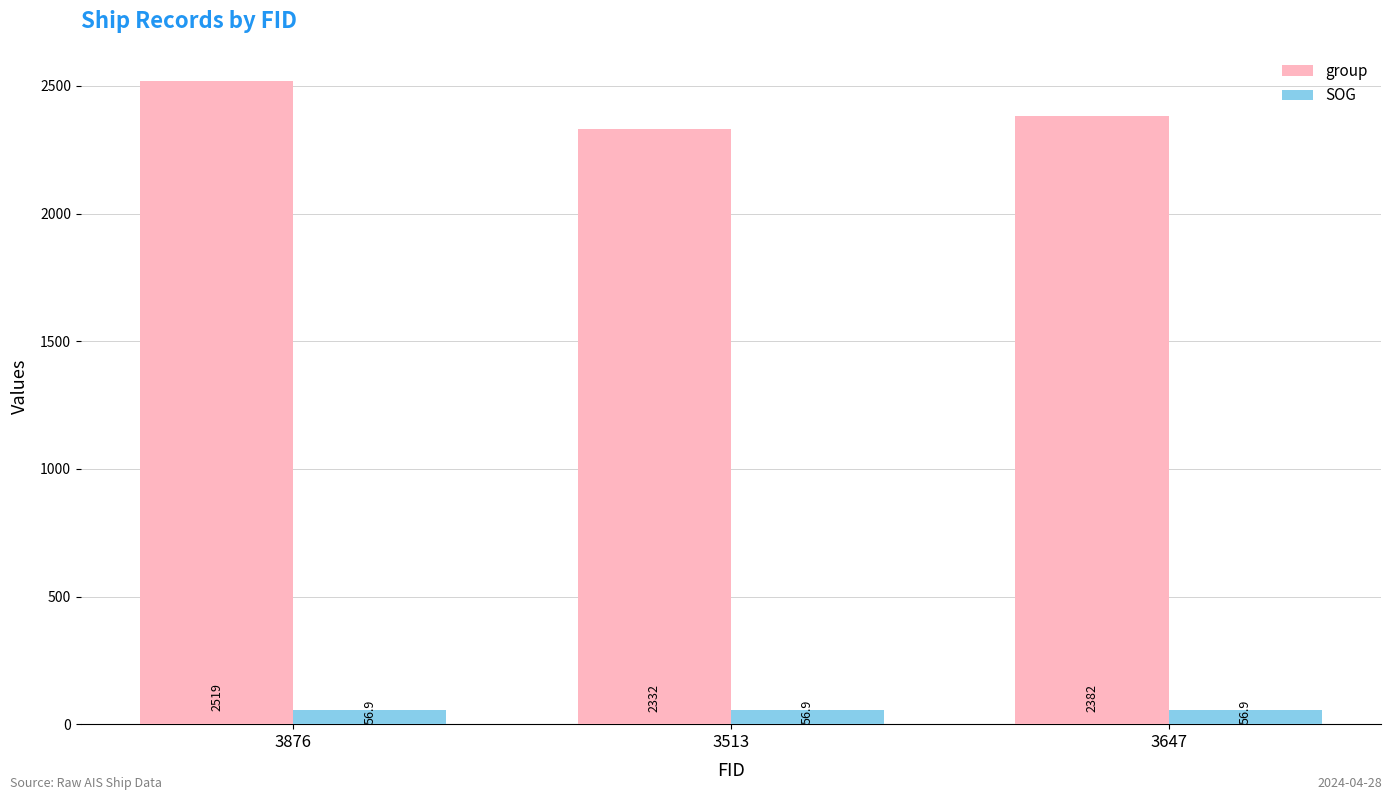

True or false: group has a value of 2382.0 at 3647.

True